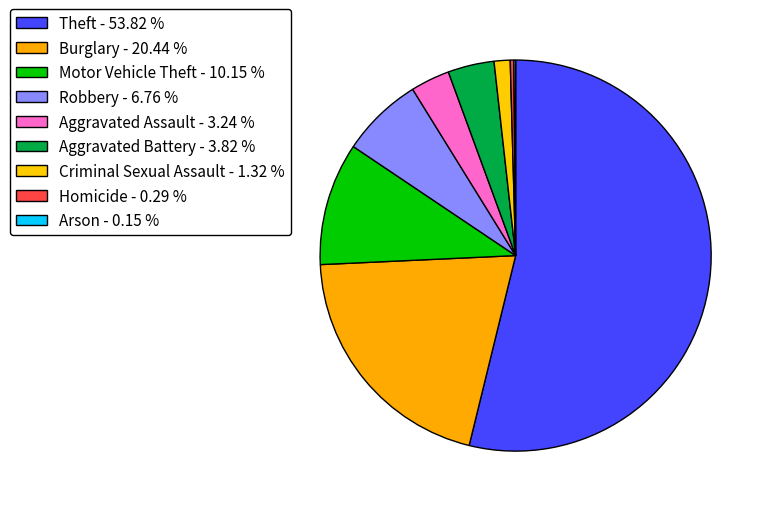

Which category has the smallest portion of the pie?

Arson